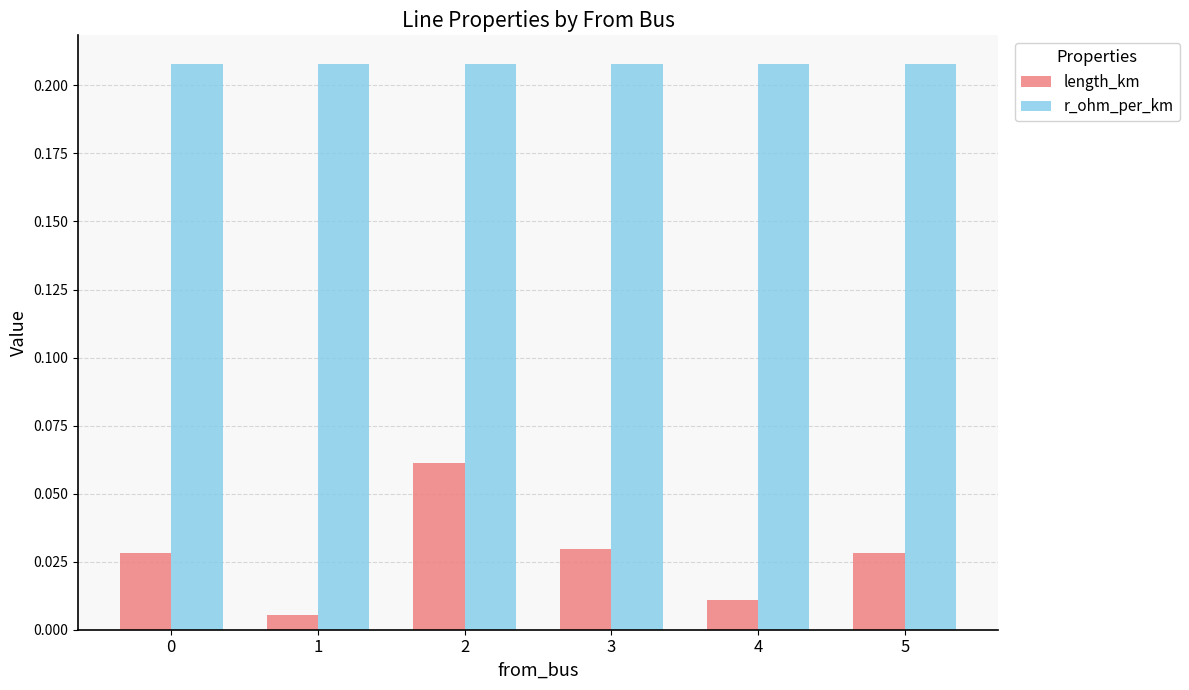

At which category is the sum across all series the highest?

2